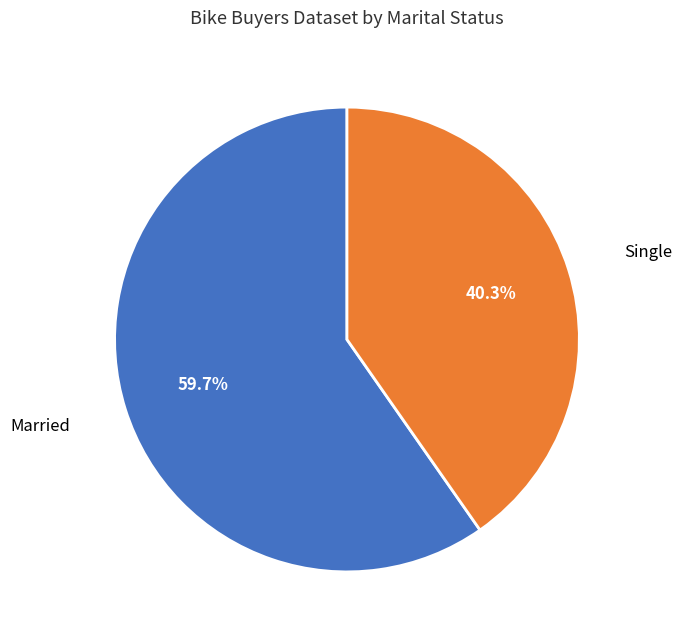

How many slices are in this pie chart?

2